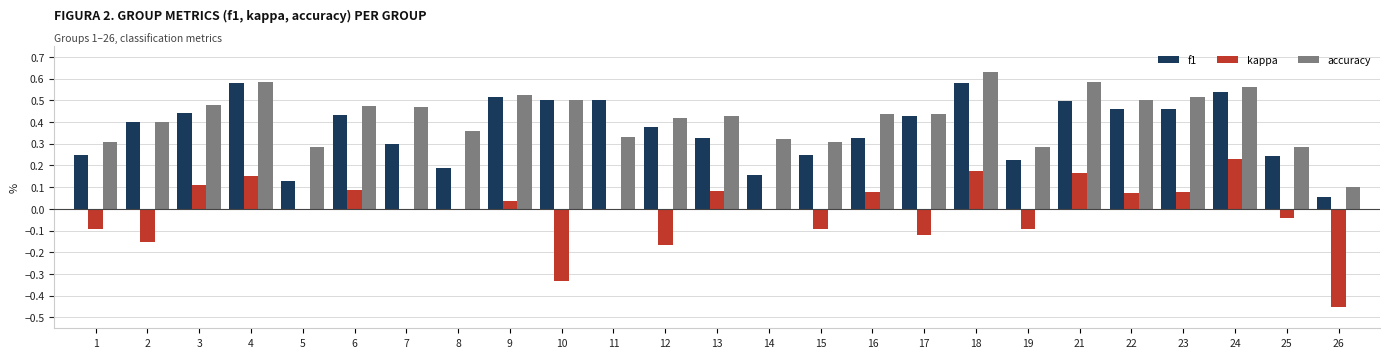

What is the sum of all f1 values?

9.2